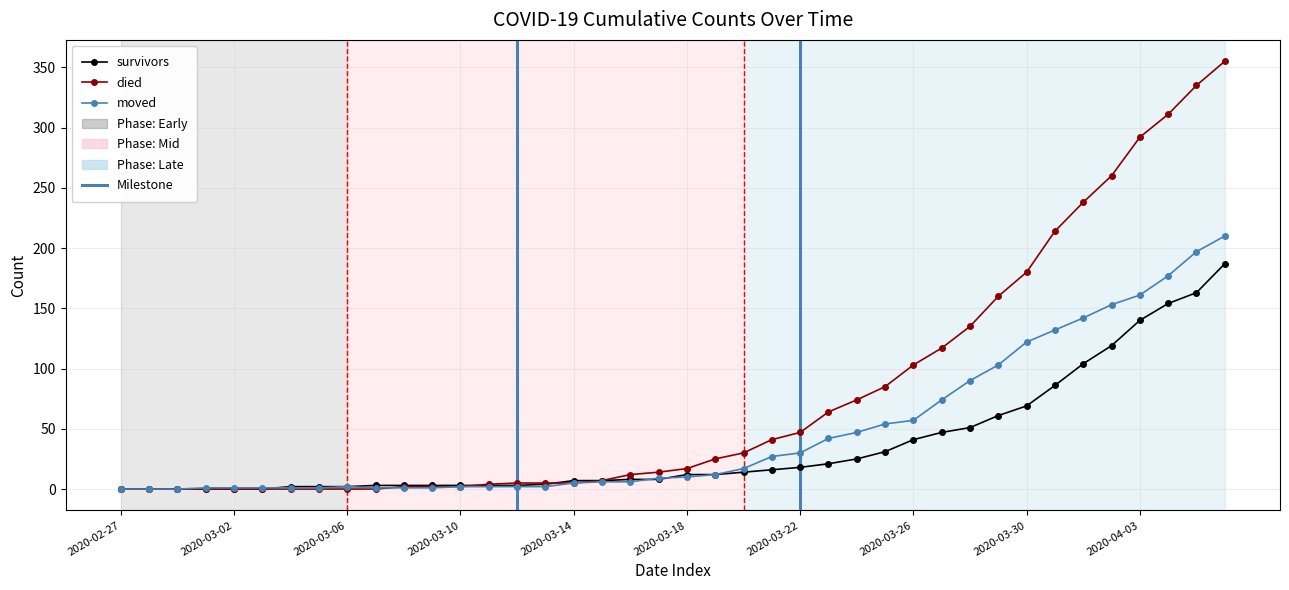

What is the value of the moved point at the 36th from the left?

153